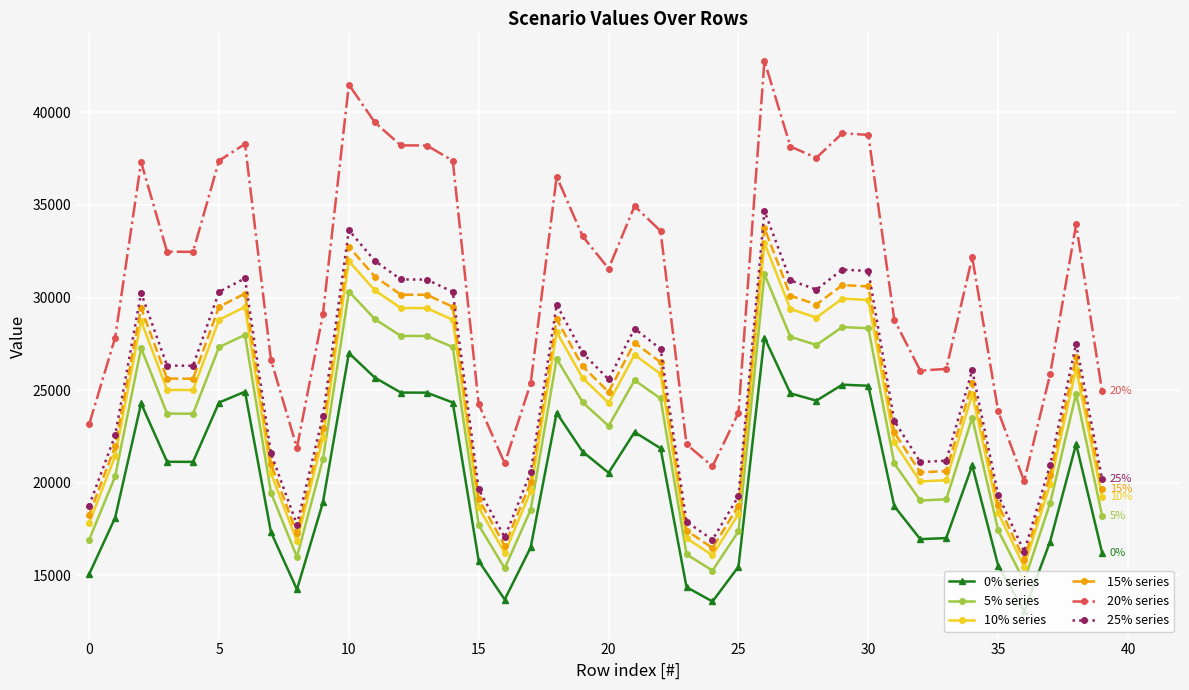

What is the average value of the 20% series series?

31167.4